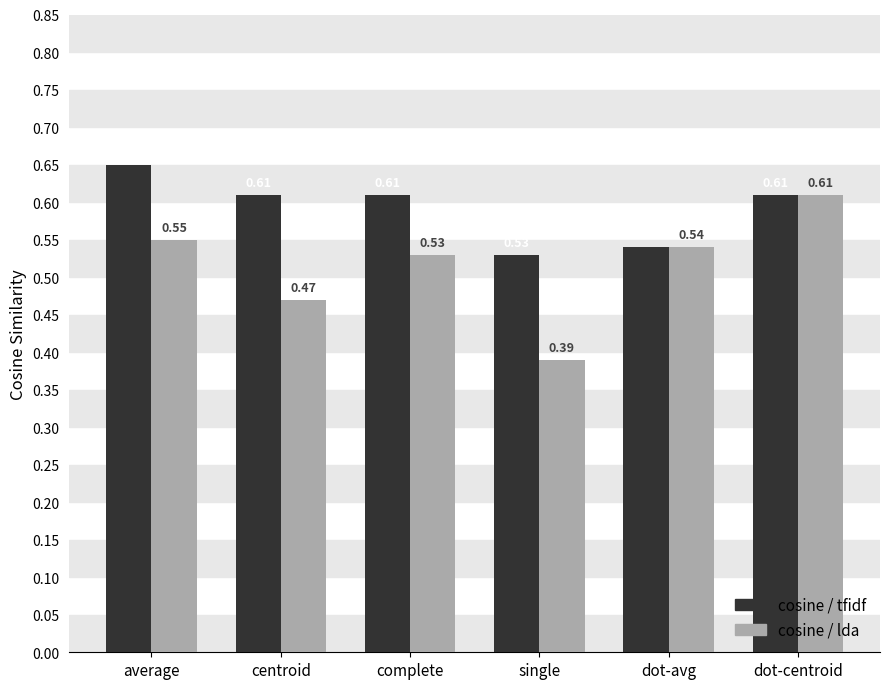

Which series has the largest total across all categories?

cosine / tfidf